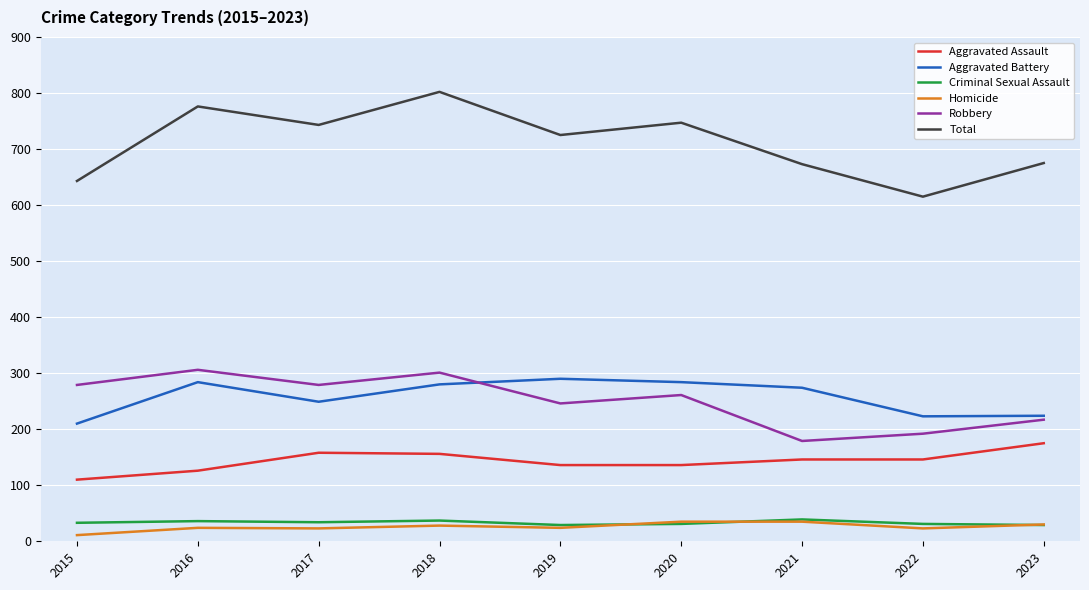

What is the approximate value of Aggravated Assault at 2020?

136